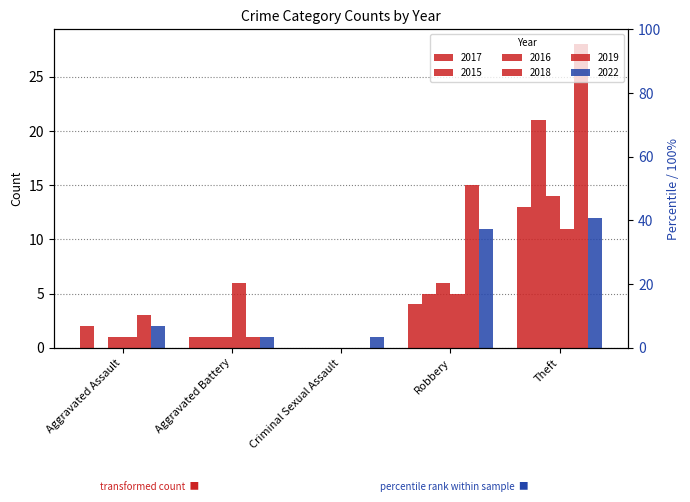

At how many categories does at least one series exceed 2?

4